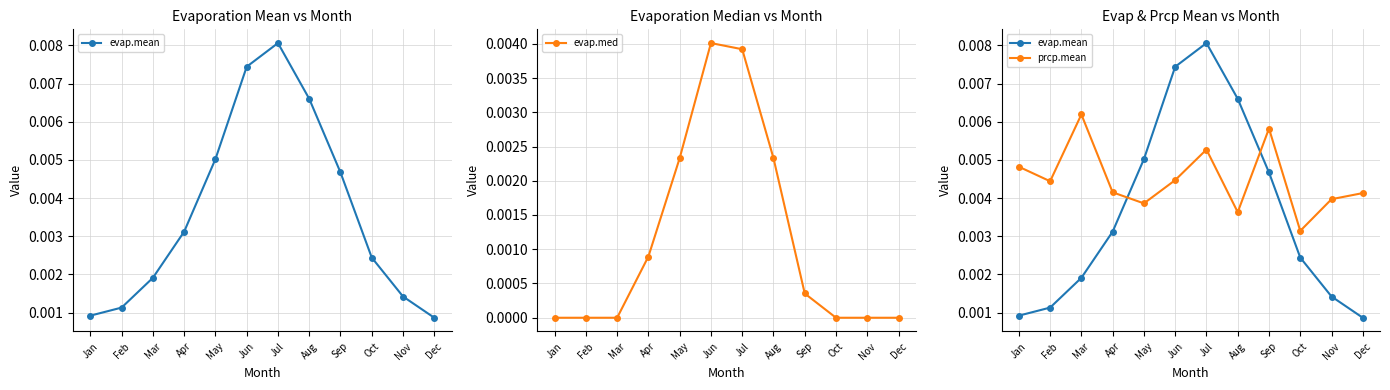

How many distinct data groups are displayed?

3